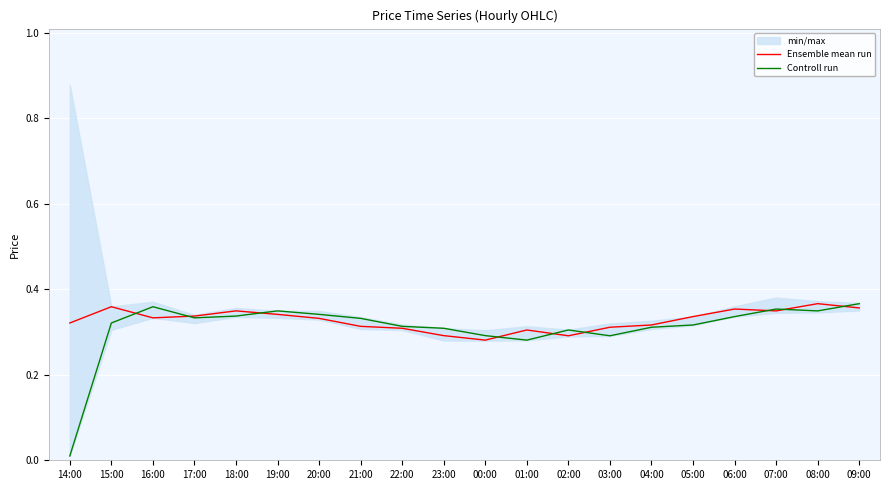

What is the value of the Controll run point at the 19th from the left?

0.3